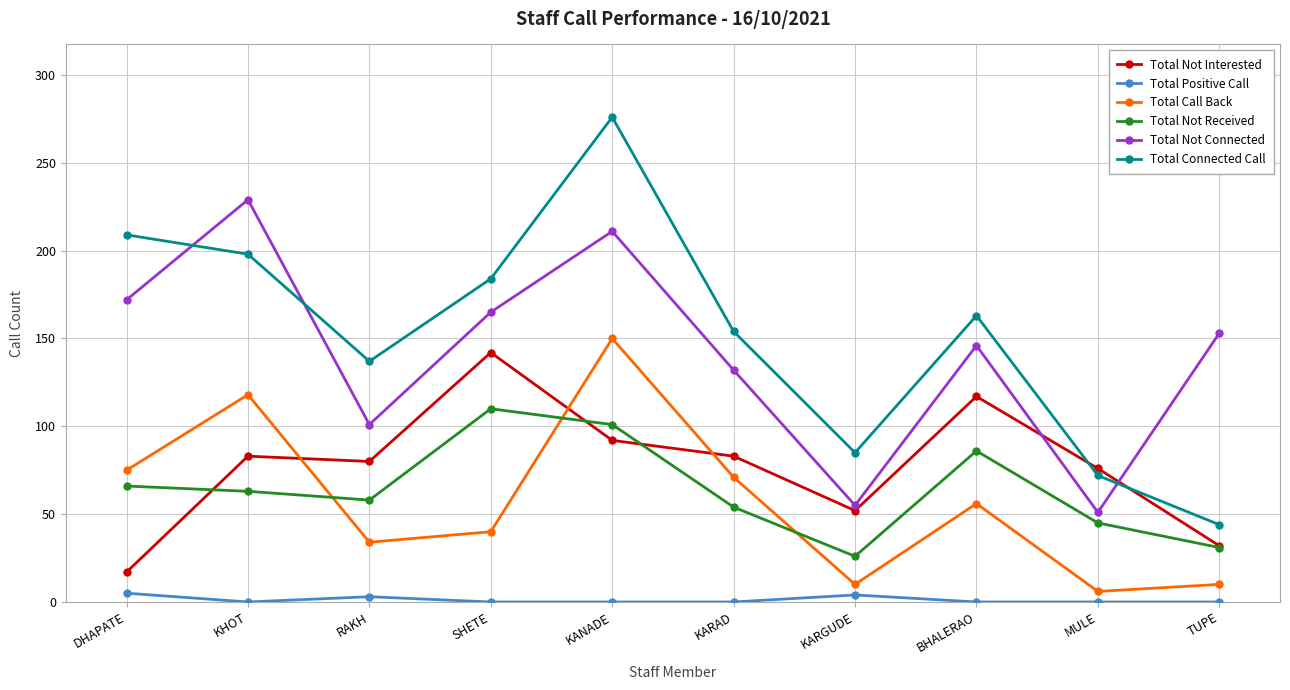

The Total Connected Call series shows 183 at RAKH. True or false?

False